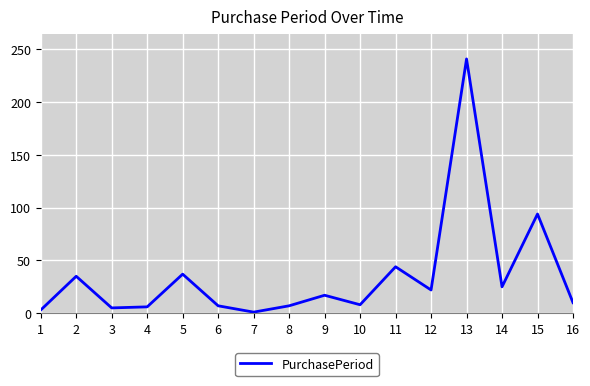

Which has a higher value, 4 or 12?

12